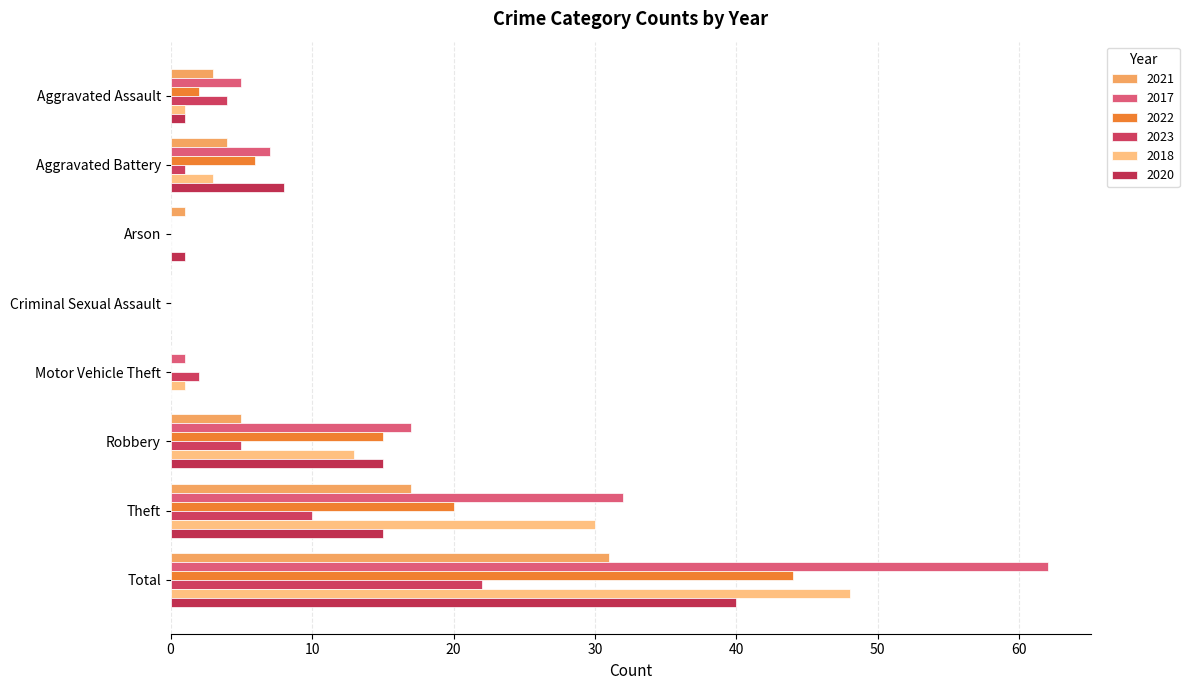

What is the label of the 5th bar from the right?

Criminal Sexual Assault